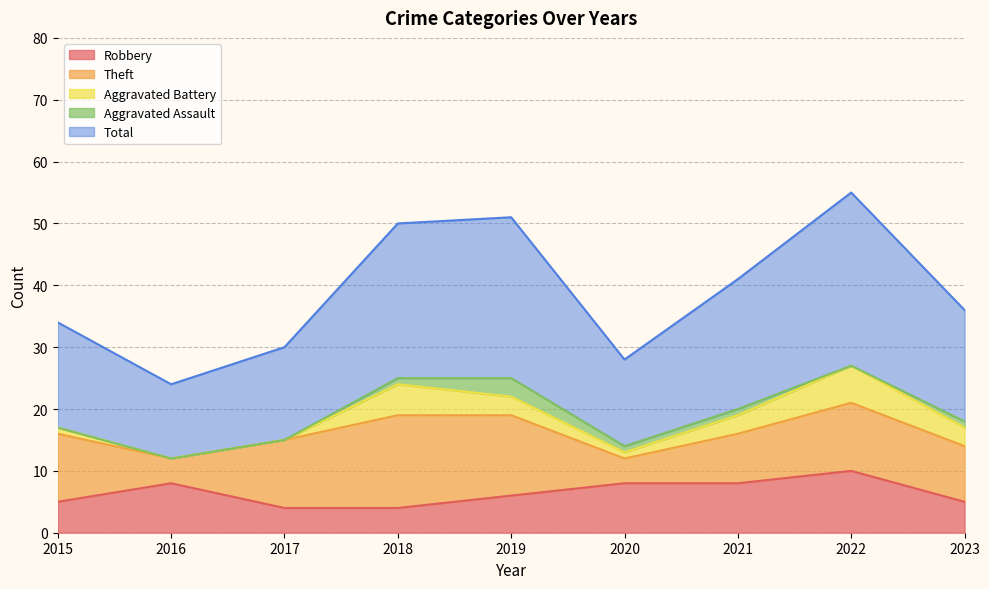

What is the sum of all Theft values?

86